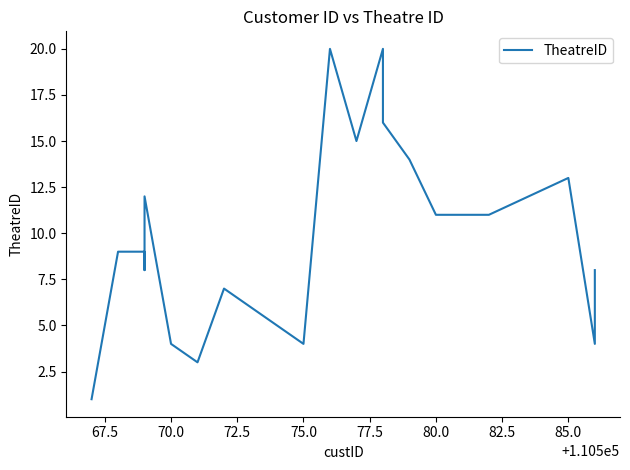

True or false: the data has more than 1 interior local peaks.

True